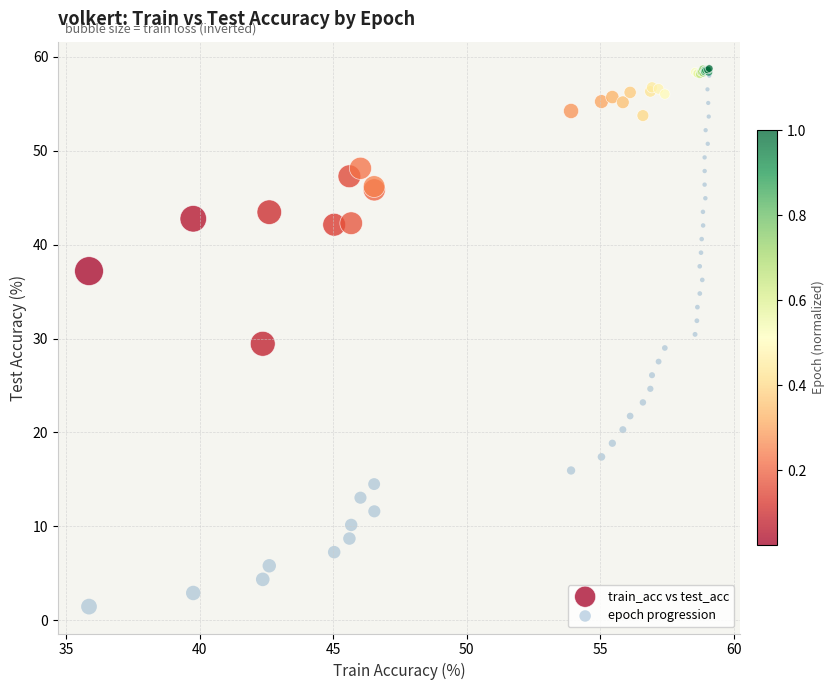

What are all the series names shown in the legend?

train_acc vs test_acc, epoch progression